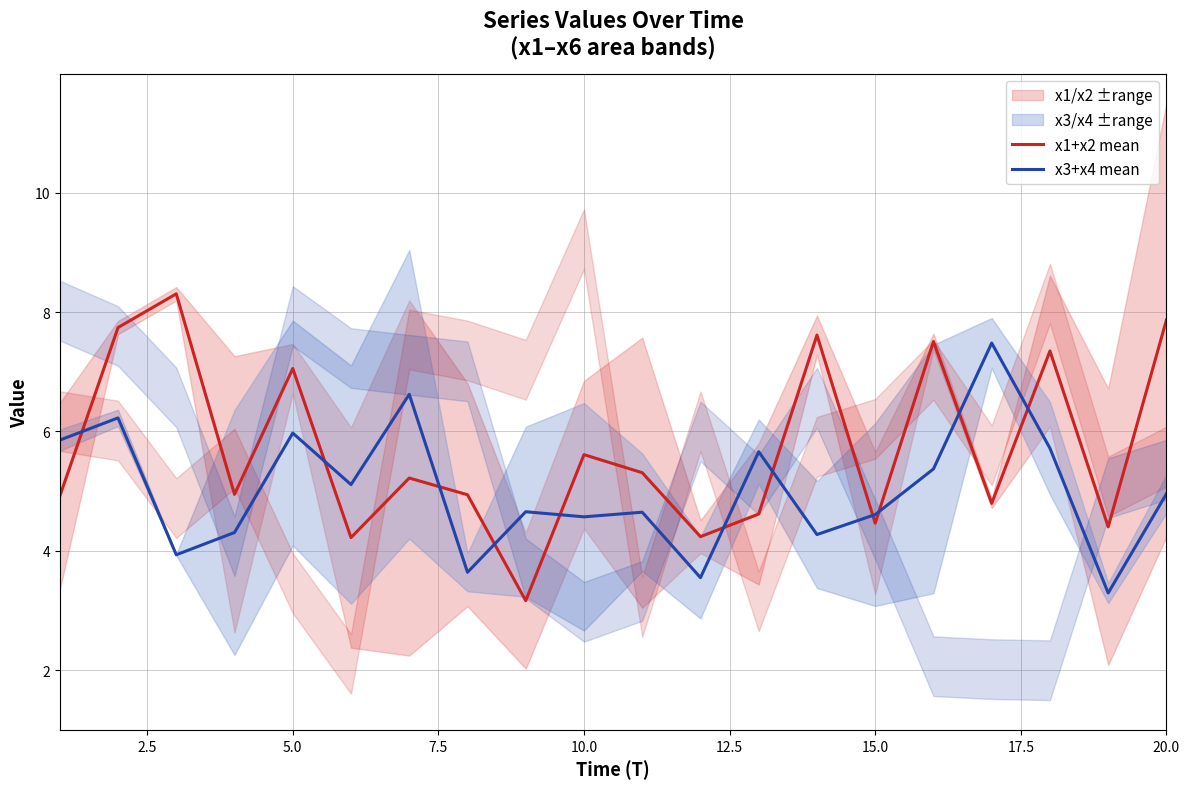

What is the minimum value for x3+x4 mean?

3.3